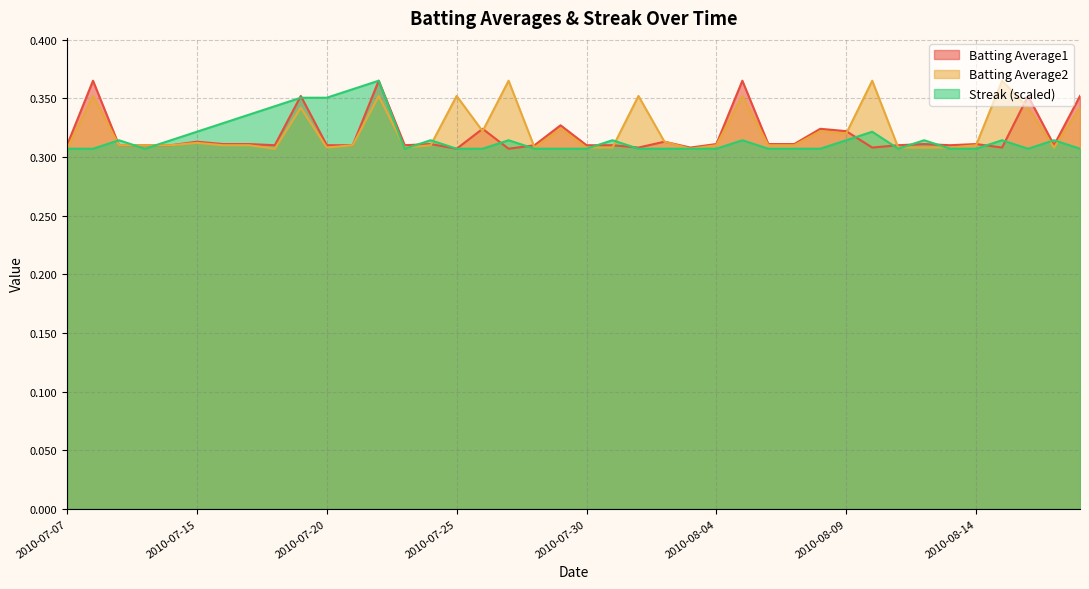

True or false: Batting Average2 has more than 1 points higher than both neighbors.

True